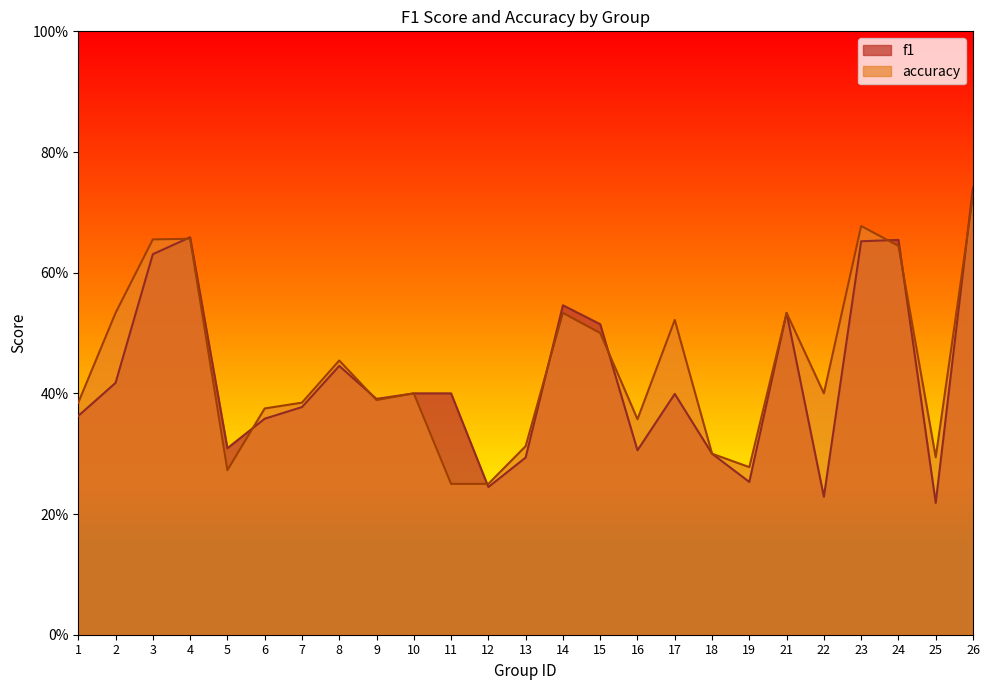

Which series has the widest spread of values?

f1